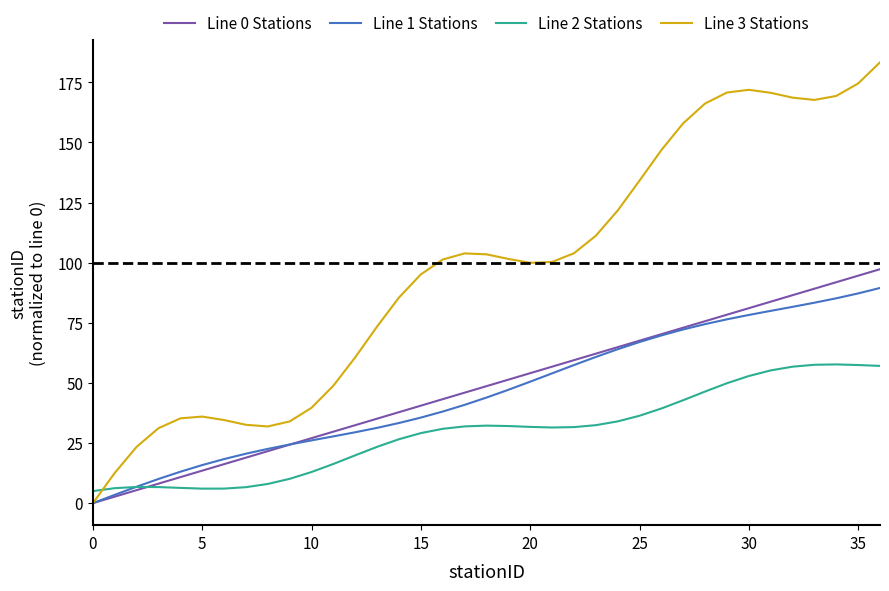

Which series has the widest spread of values?

Line 3 Stations